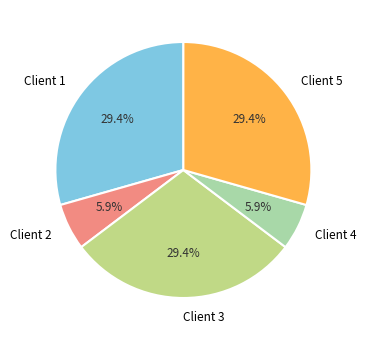

To the nearest percent, what is the average slice percentage?

20%